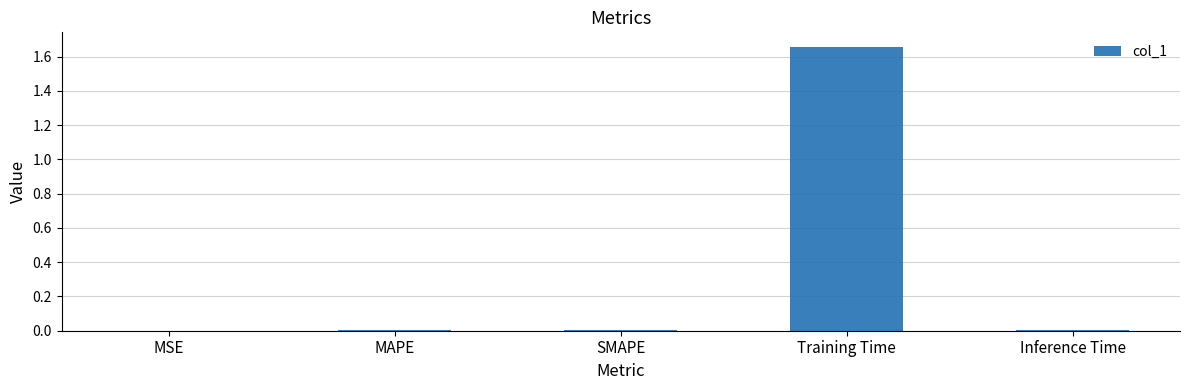

What is the change in value from MSE to Training Time?

+1.7